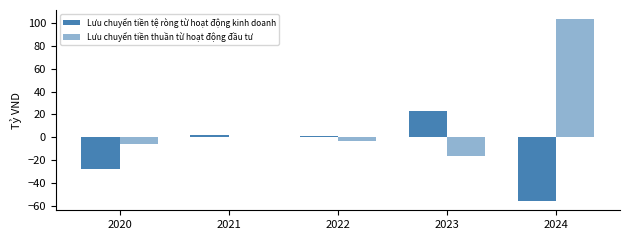

How many data points in Lưu chuyển tiền thuần từ hoạt động đầu tư are above -3?

2